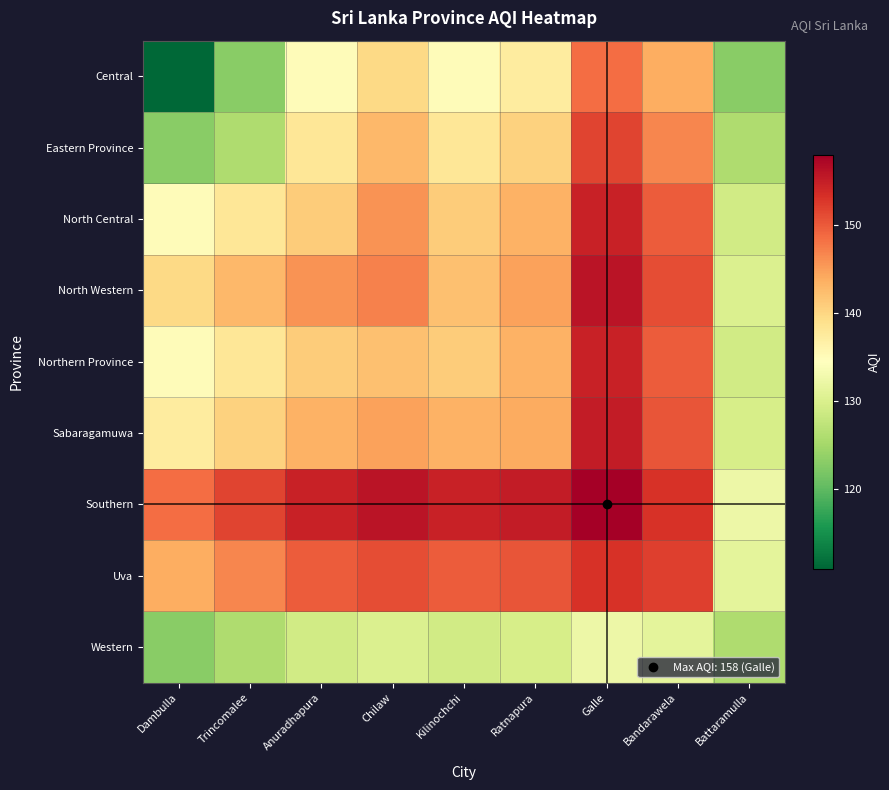

At how many categories does at least one series exceed 134?

8